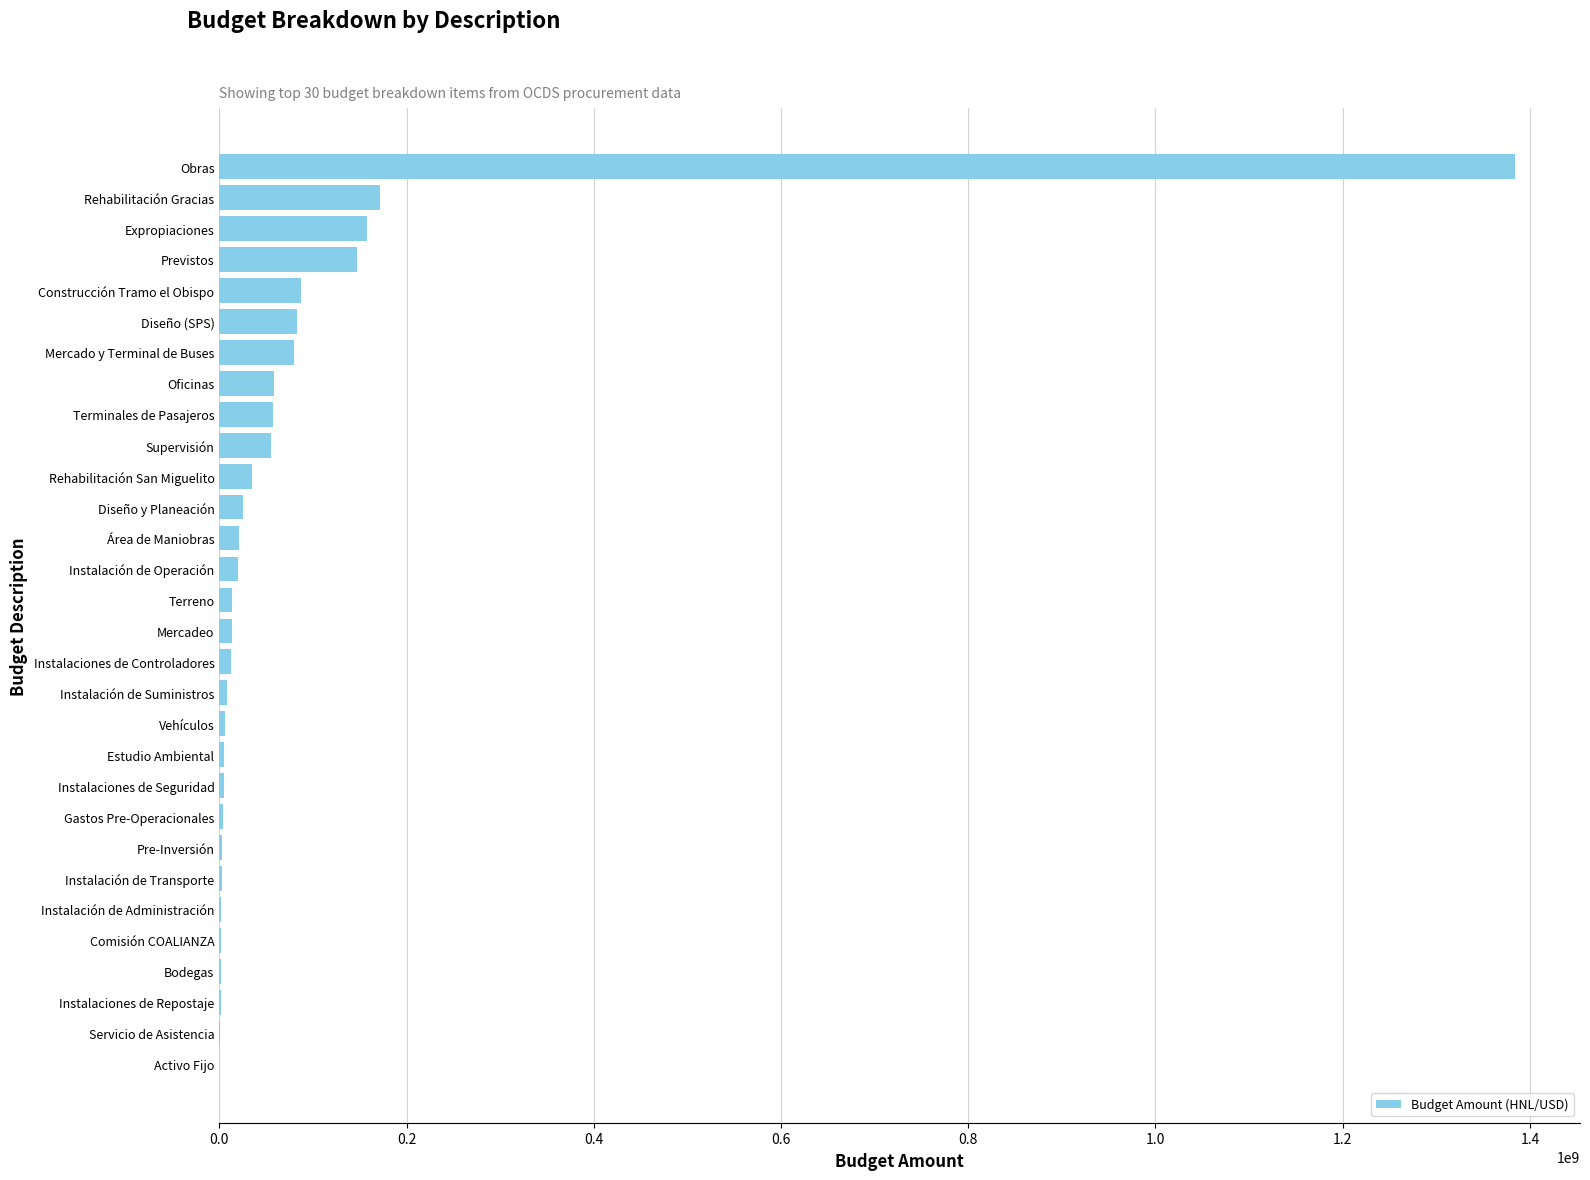

What is the maximum value shown in the chart?

1384224047